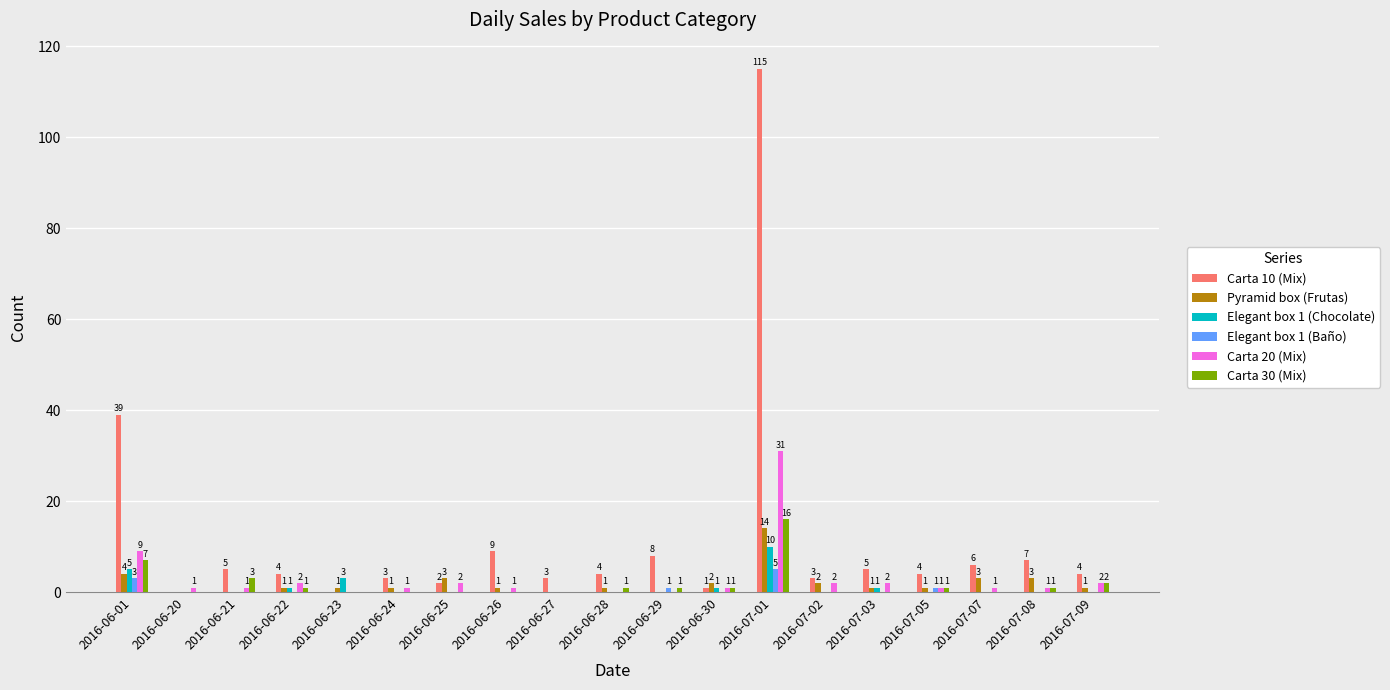

Between 2016-06-20 and 2016-06-23, which series saw the biggest shift?

Elegant box 1 (Chocolate)